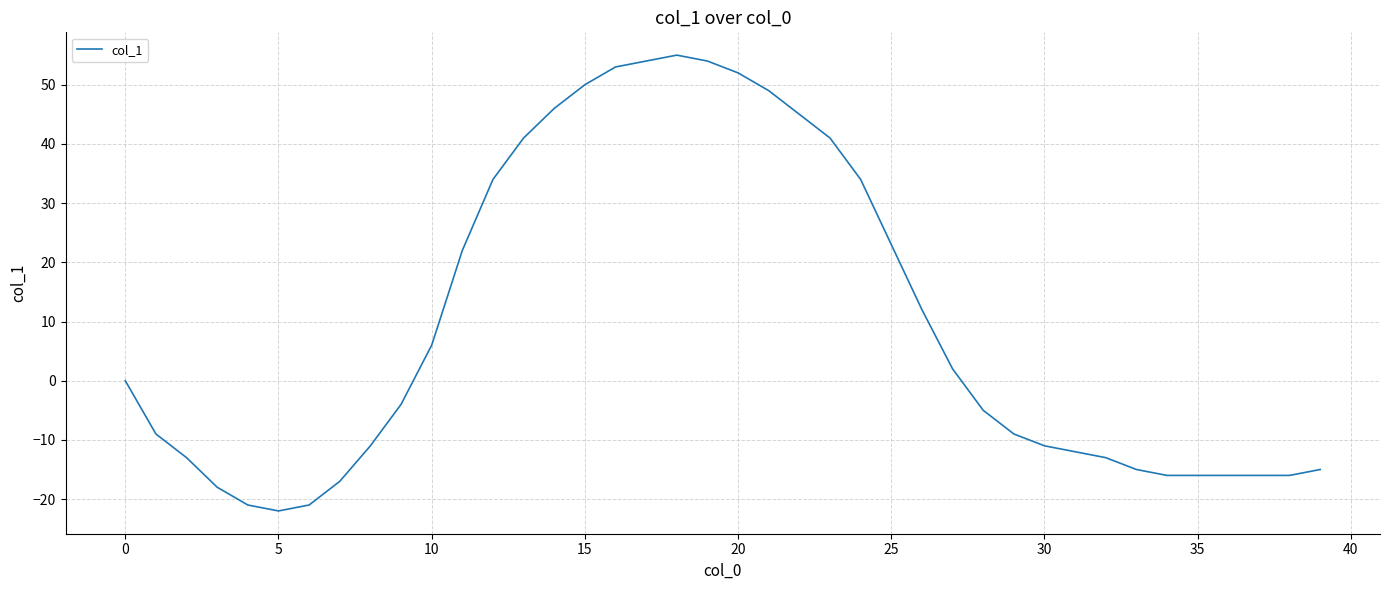

What is the minimum value shown in the chart?

-22